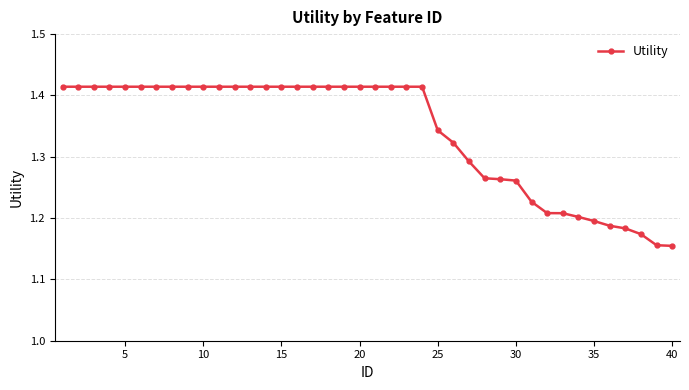

Count the values in the range 1 to 2.

40